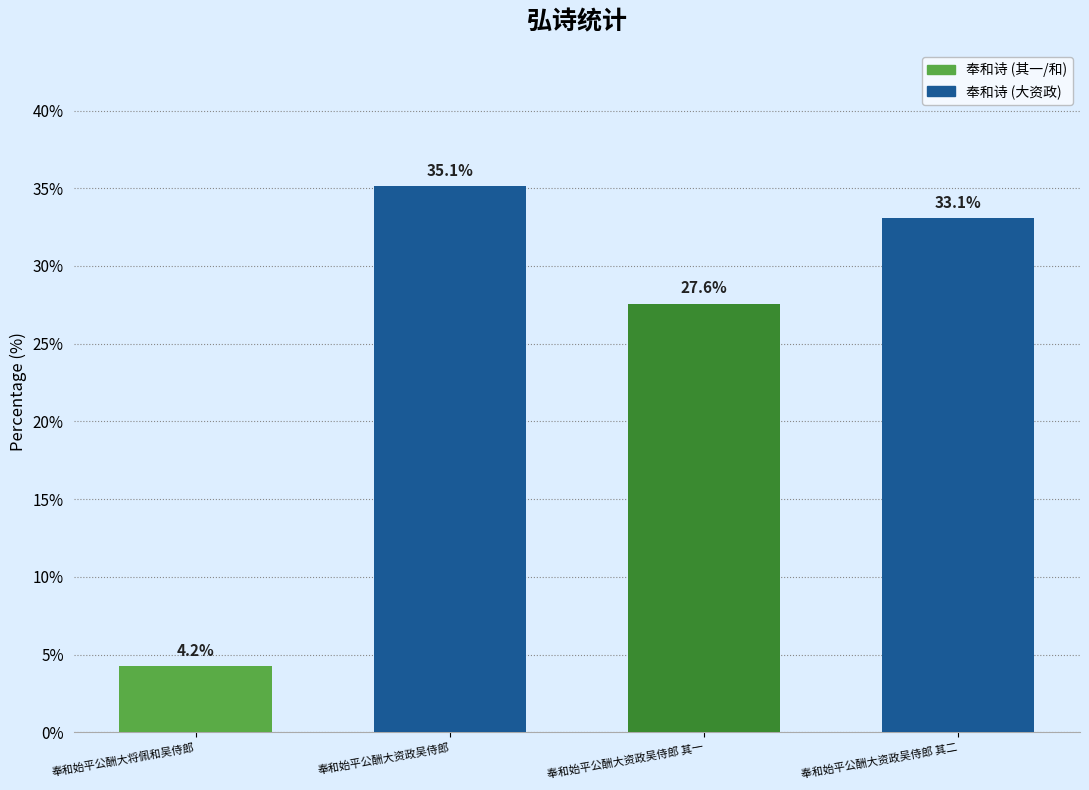

List the labels in order of value, smallest first.

奉和始平公酬大将佩和吴侍郎, 奉和始平公酬大资政吴侍郎 其一, 奉和始平公酬大资政吴侍郎 其二, 奉和始平公酬大资政吴侍郎